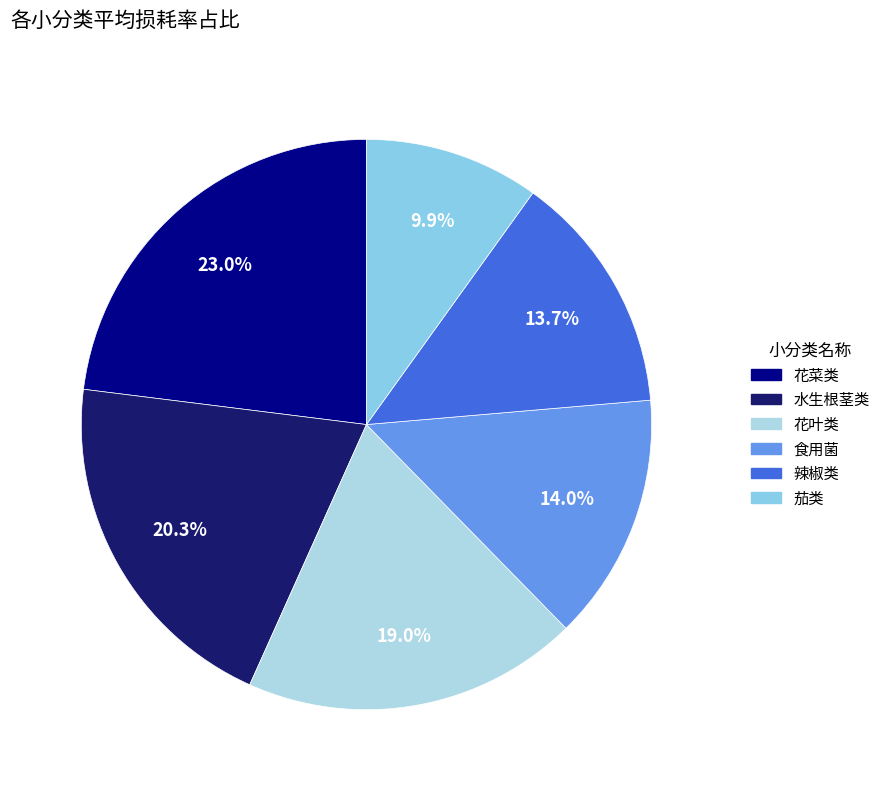

To the nearest percent, what percentage of the pie is 水生根茎类?

20%